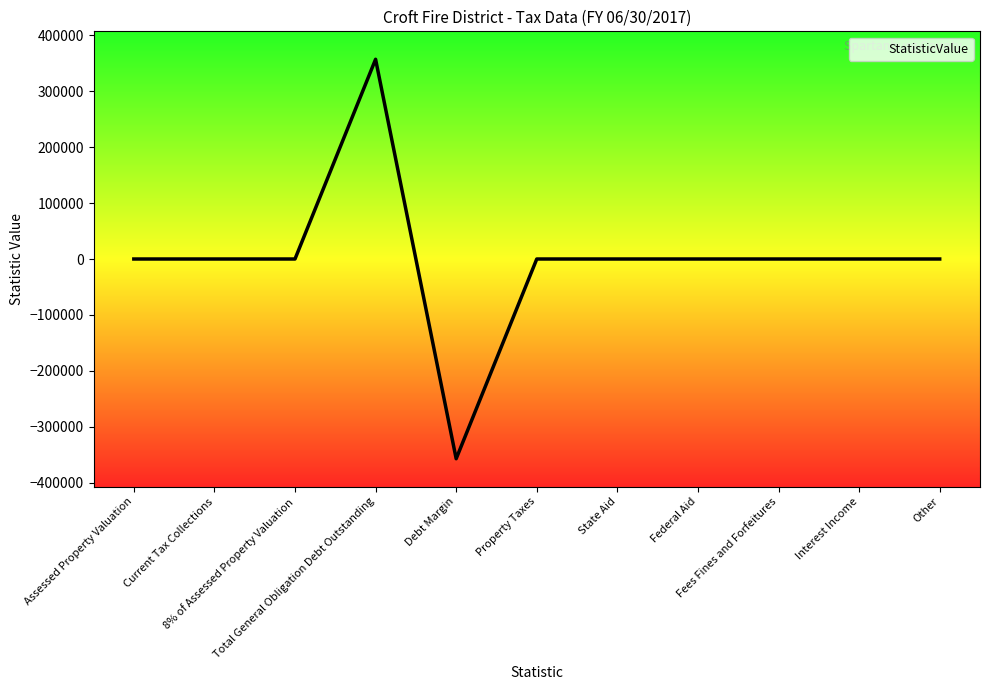

List the labels in order of value, smallest first.

Debt Margin, Assessed Property Valuation, Current Tax Collections, 8% of Assessed Property Valuation, Property Taxes, State Aid, Federal Aid, Fees Fines and Forfeitures, Interest Income, Other, Total General Obligation Debt Outstanding